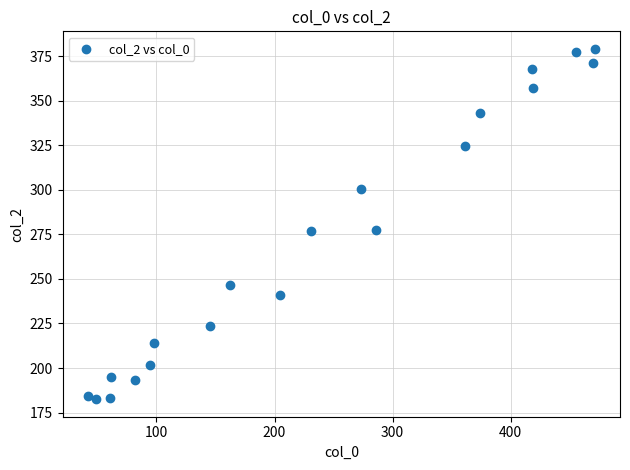

What is the range of Y values (max minus min)?

196.6